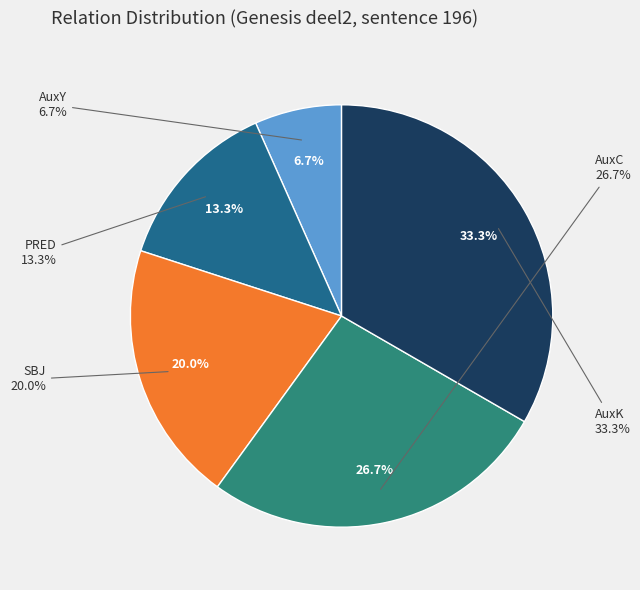

Do AuxC and SBJ together represent more than half of the pie?

No